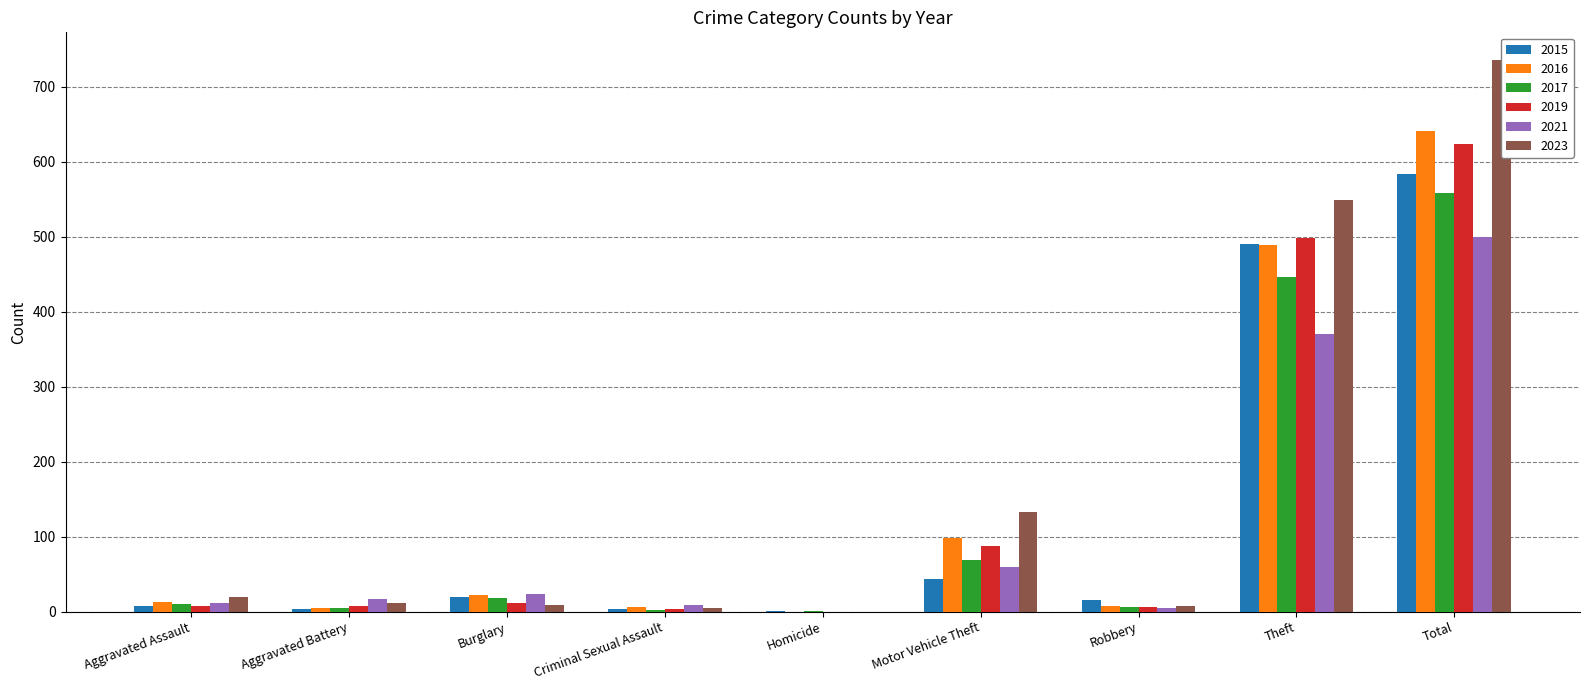

How many groups of bars are there?

9